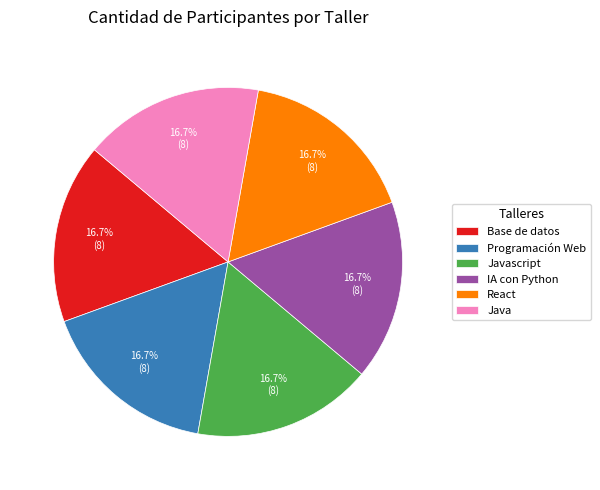

Does Base de datos account for over 50% of the chart?

No